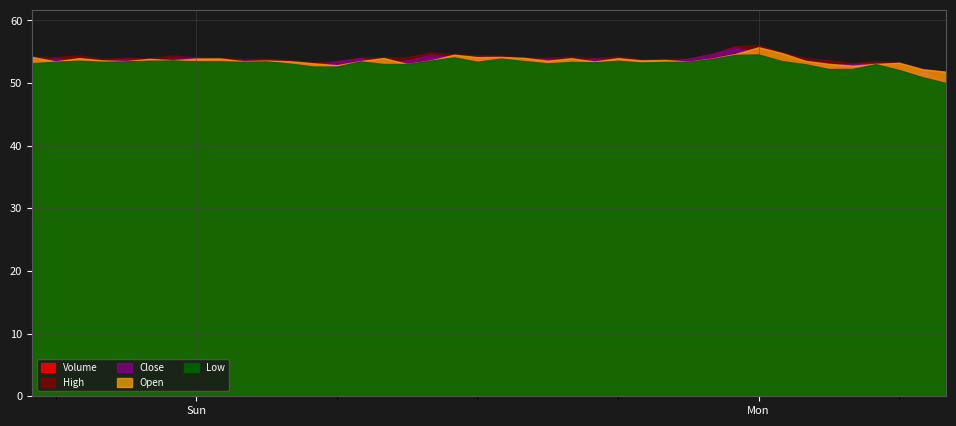

Is the value of Close at 13 greater than the value of Volume at 21?

No